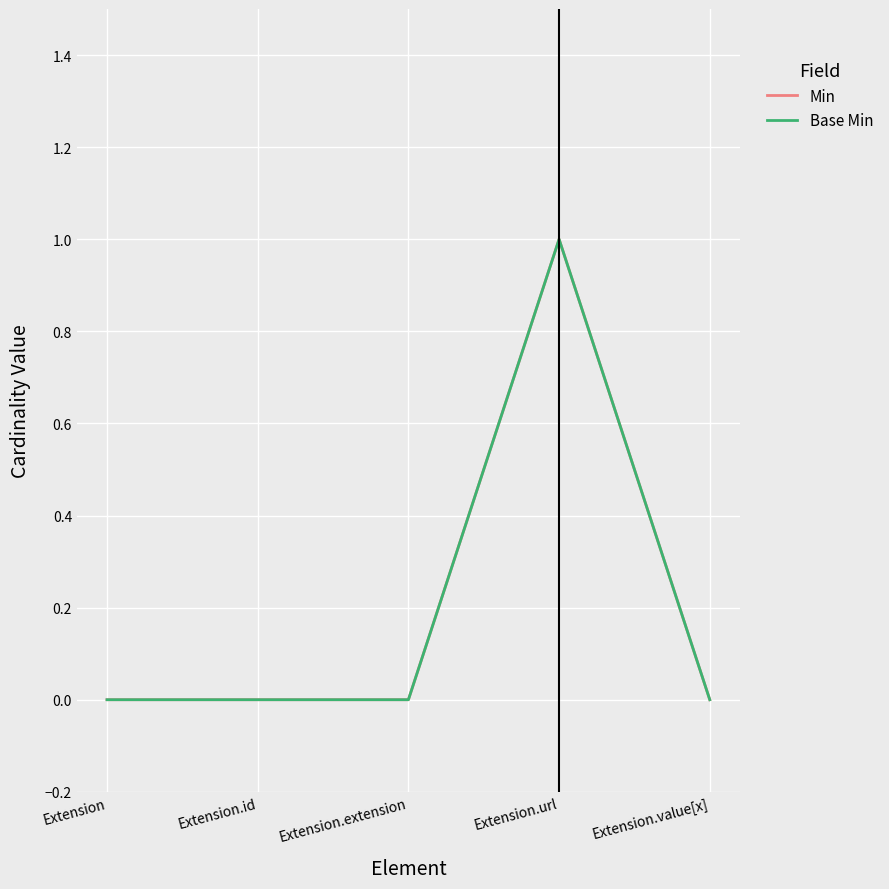

What is the value of the Base Min point at the 4th from the left?

1